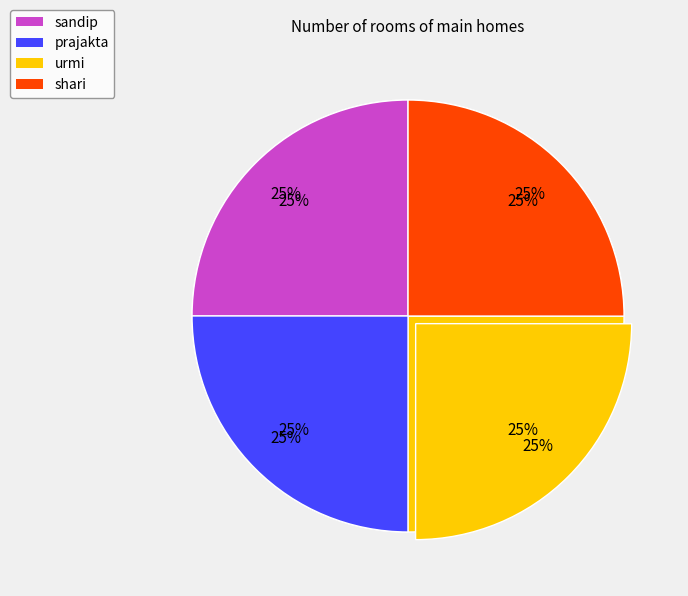

How many slices are in this pie chart?

4